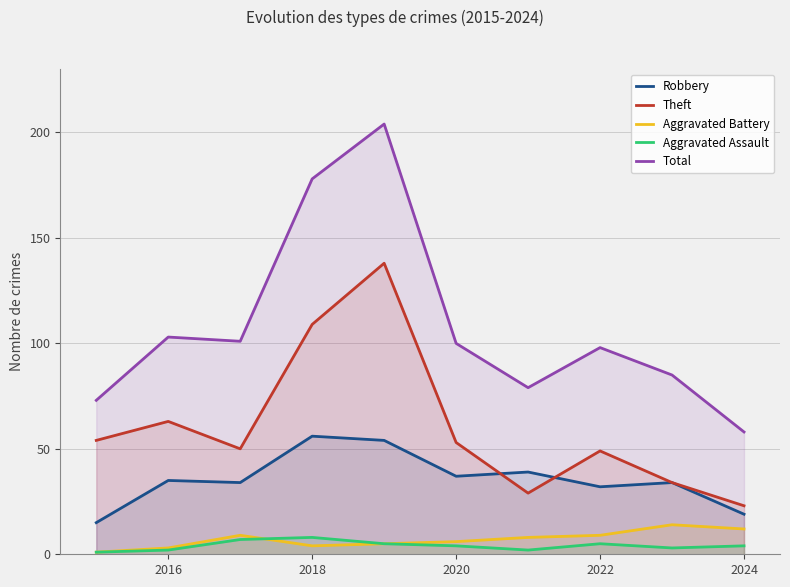

How many interior local peaks does the Aggravated Assault series have?

2